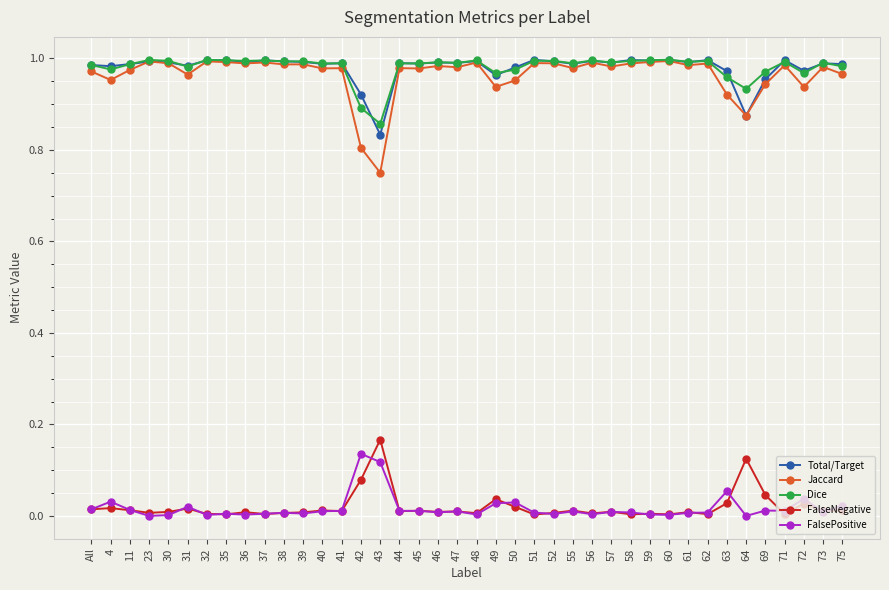

True or false: Total/Target has more than 0 interior local peaks.

True